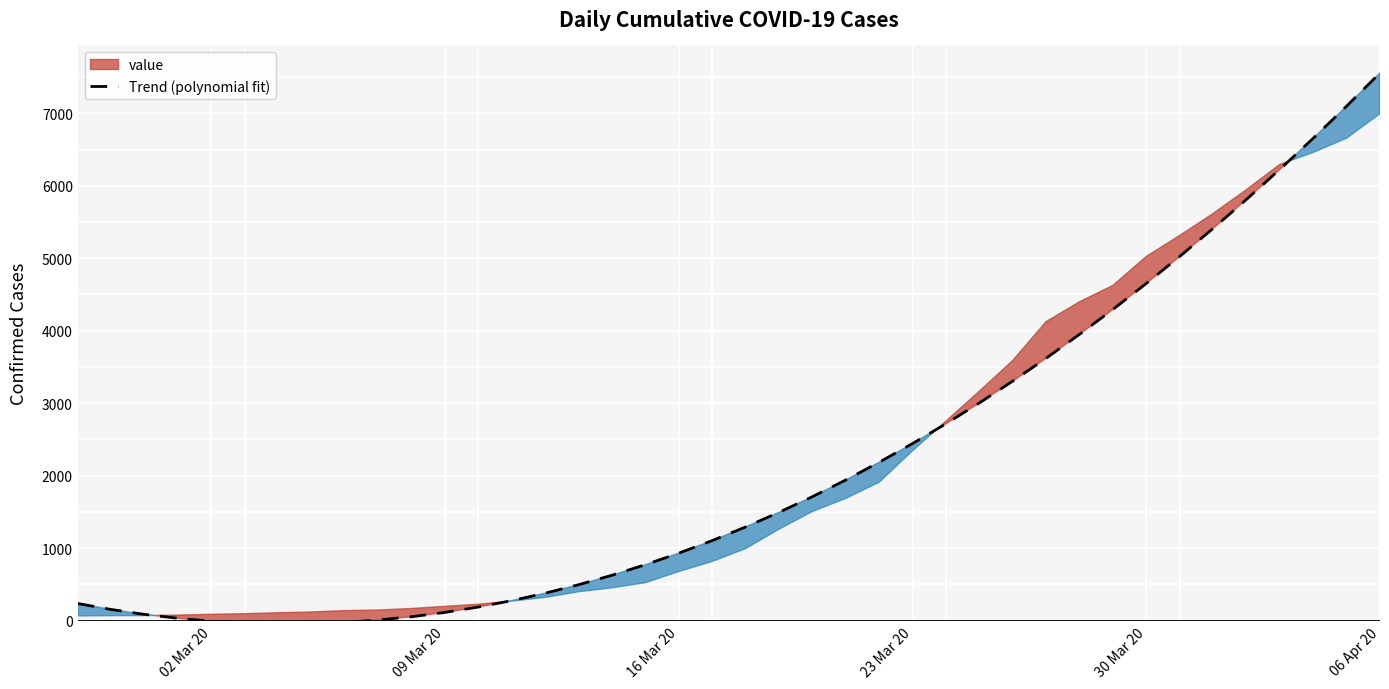

How many points are lower than both their immediate neighbors (excluding endpoints)?

1